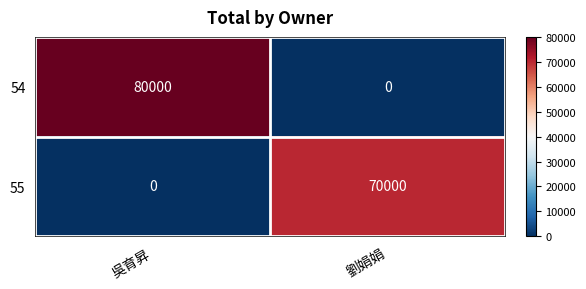

The value of 55 at 吳育昇 is 30715. True or false?

False